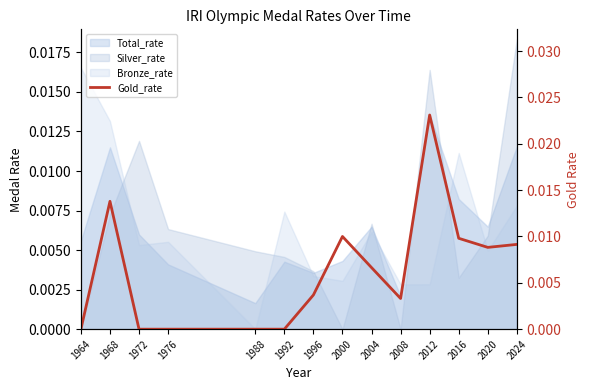

Is it true that the value at 2008 is 0.0?

False